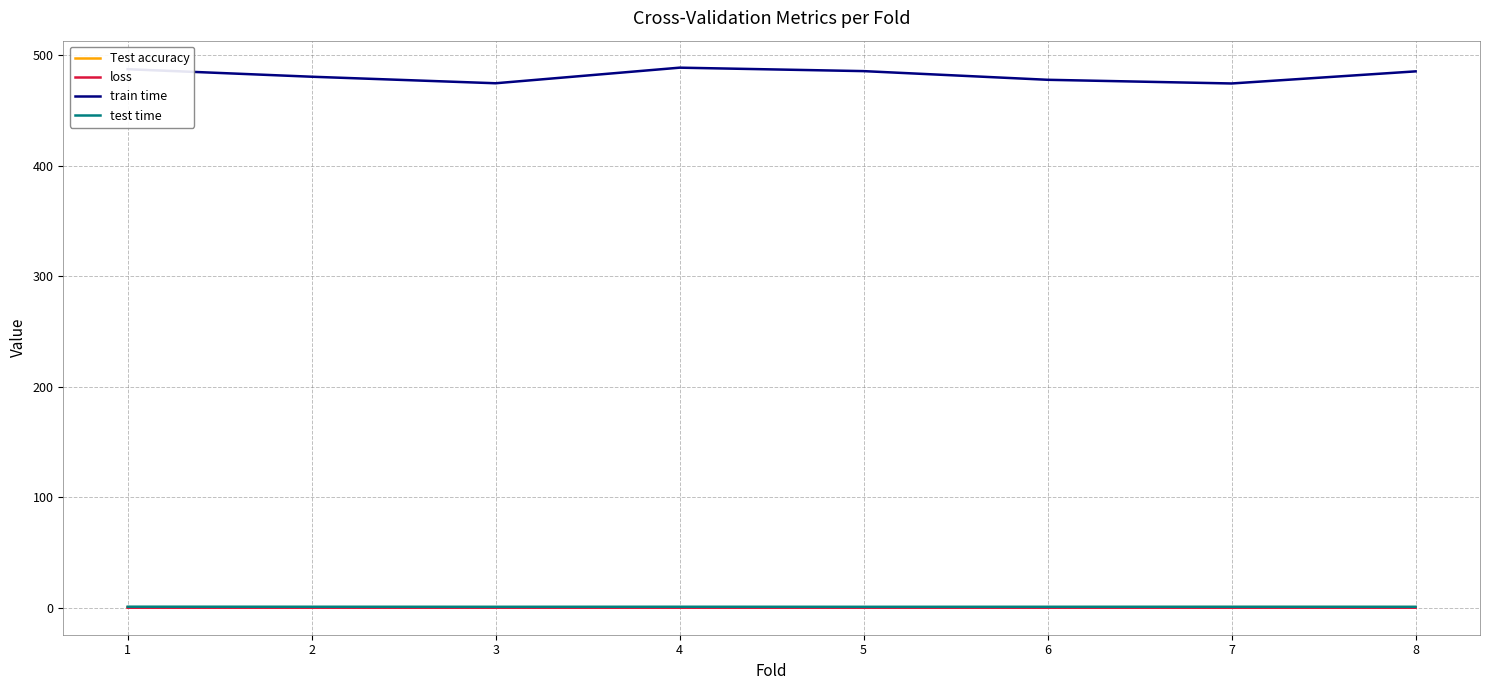

How many test time values are between 0 and 1?

8